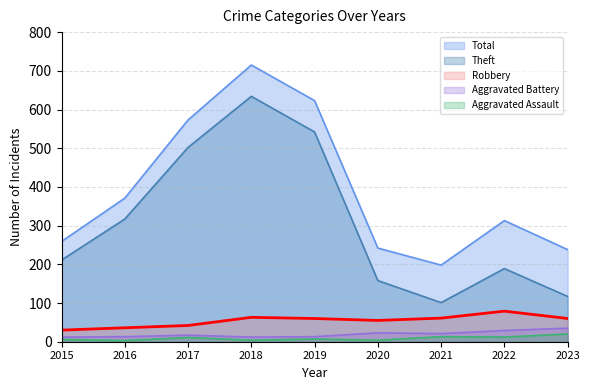

What is the sum of all Aggravated Battery values?

175